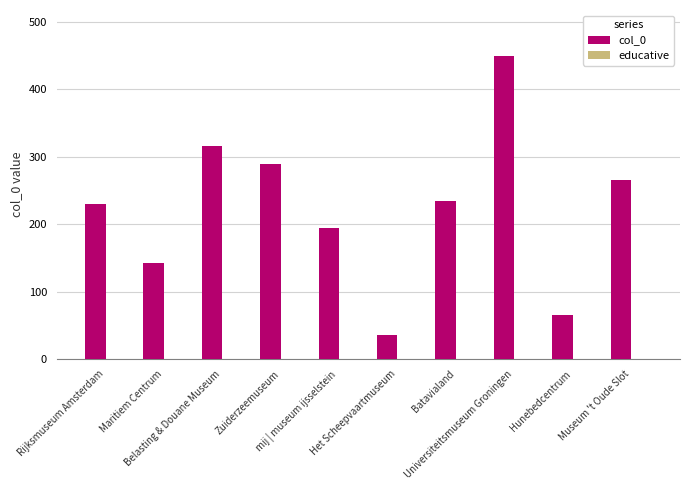

Count the number of data series in this chart.

1